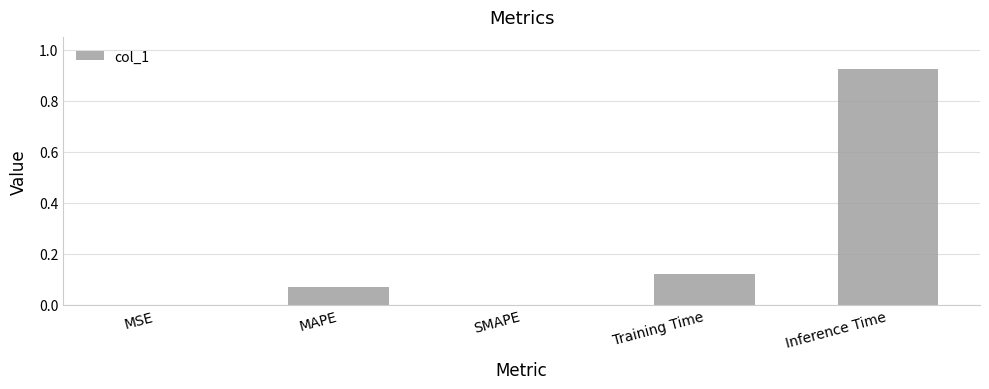

Does the chart contain stacked bars?

No